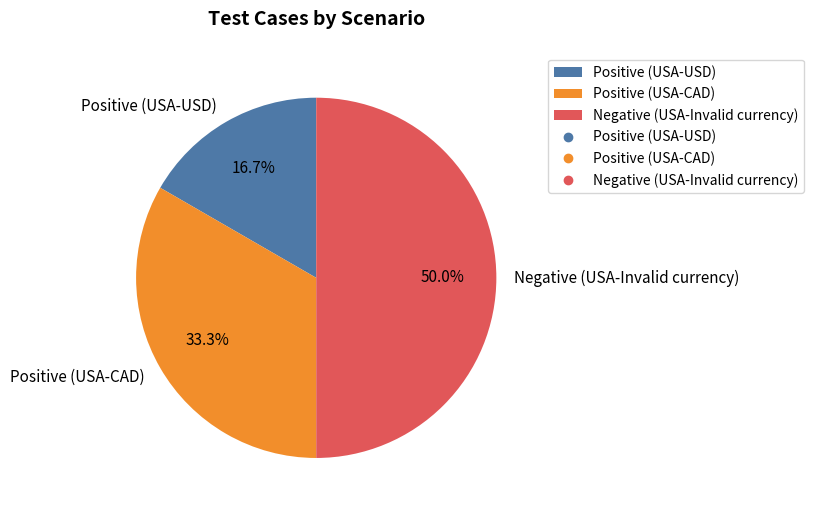

Does Positive (USA-CAD) represent more than half of the total?

No